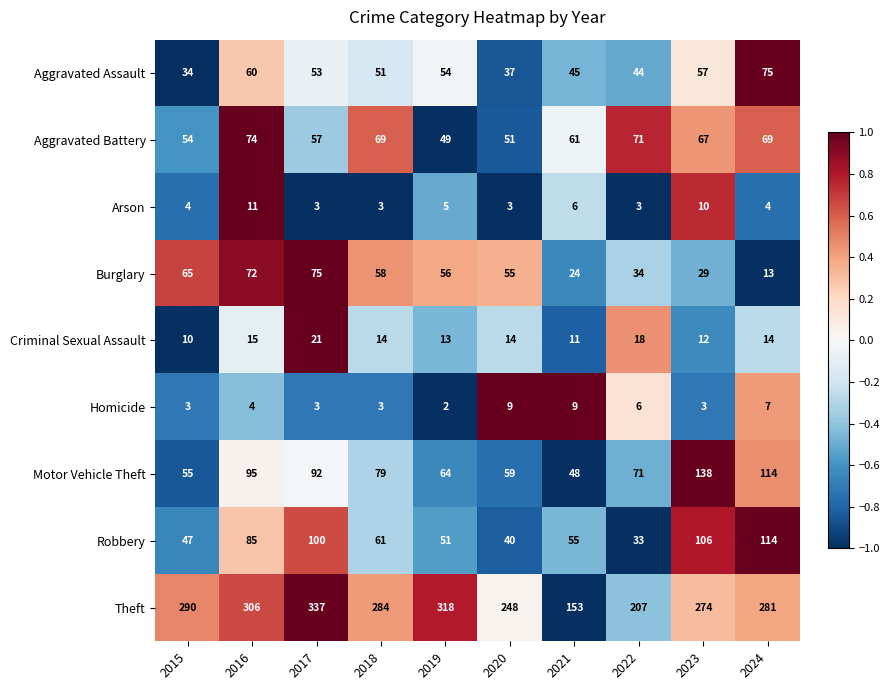

Which series has the largest total across all categories?

Theft